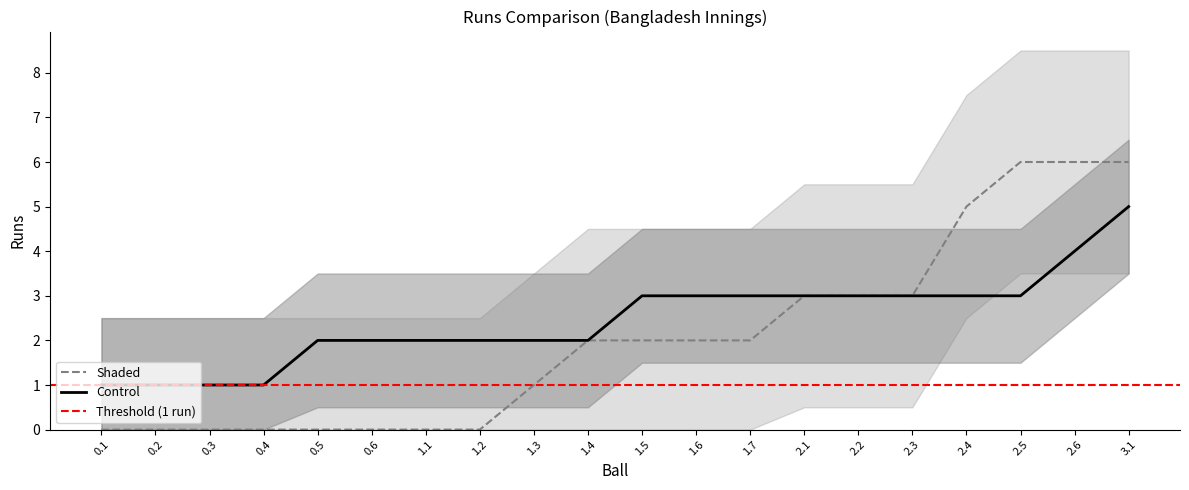

Is it true that Control equals 2 at 1.1?

True